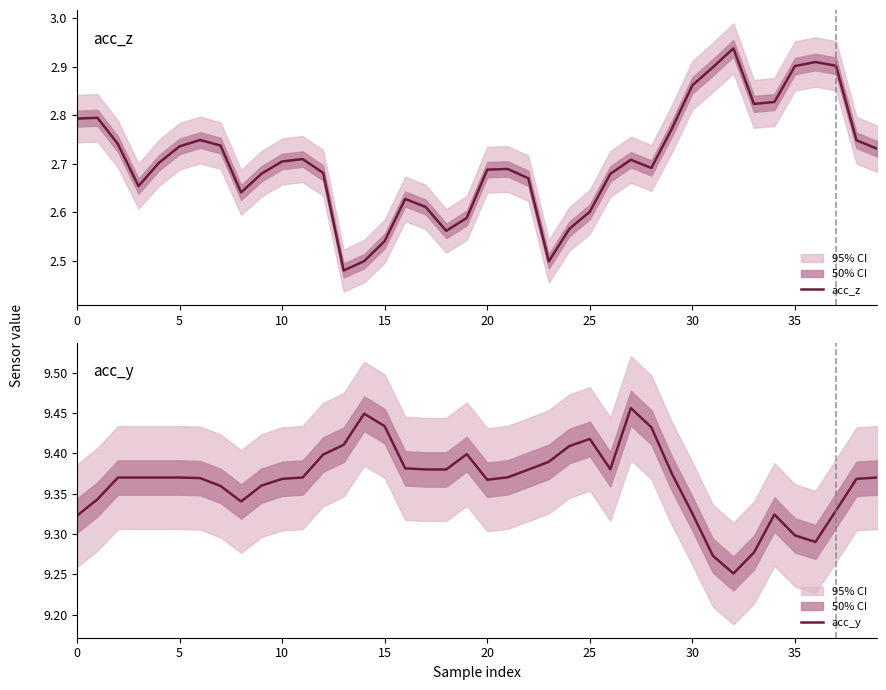

What is the greatest value displayed?

9.5